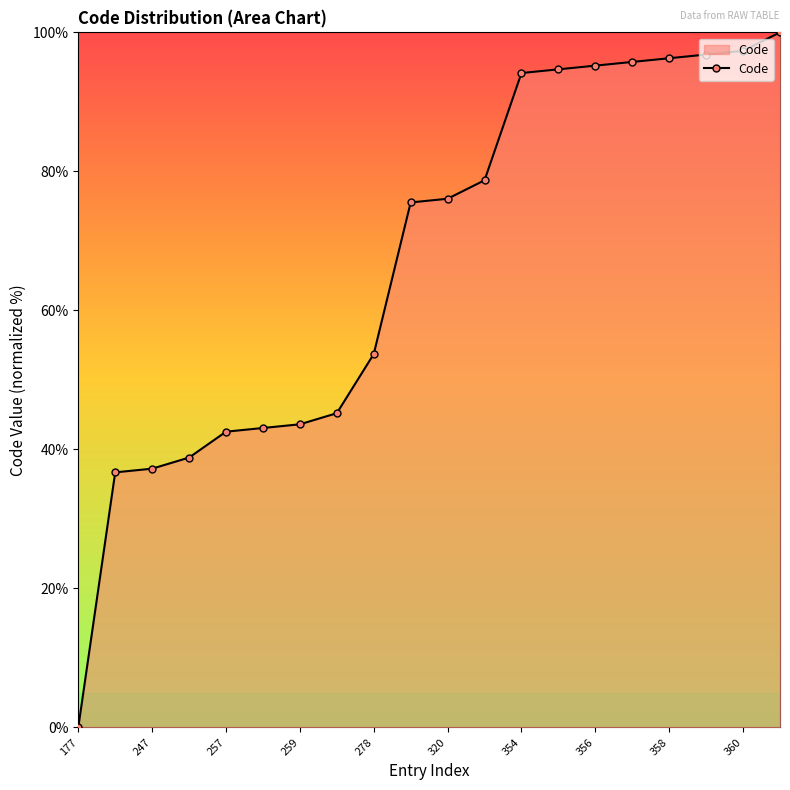

What is the difference between the maximum and minimum values?

100.0